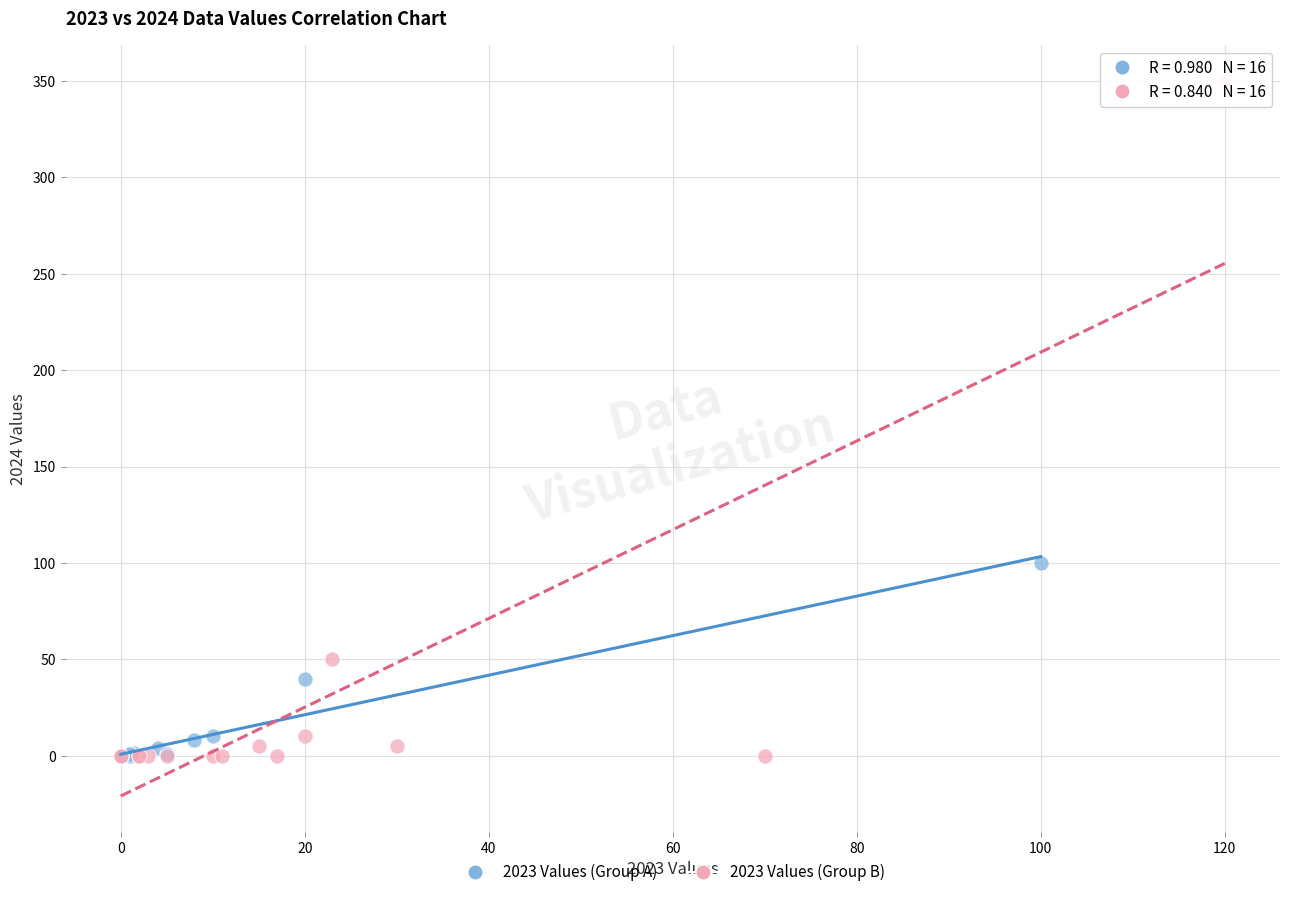

Which series reaches the maximum Y coordinate?

2023 Values (Group B)